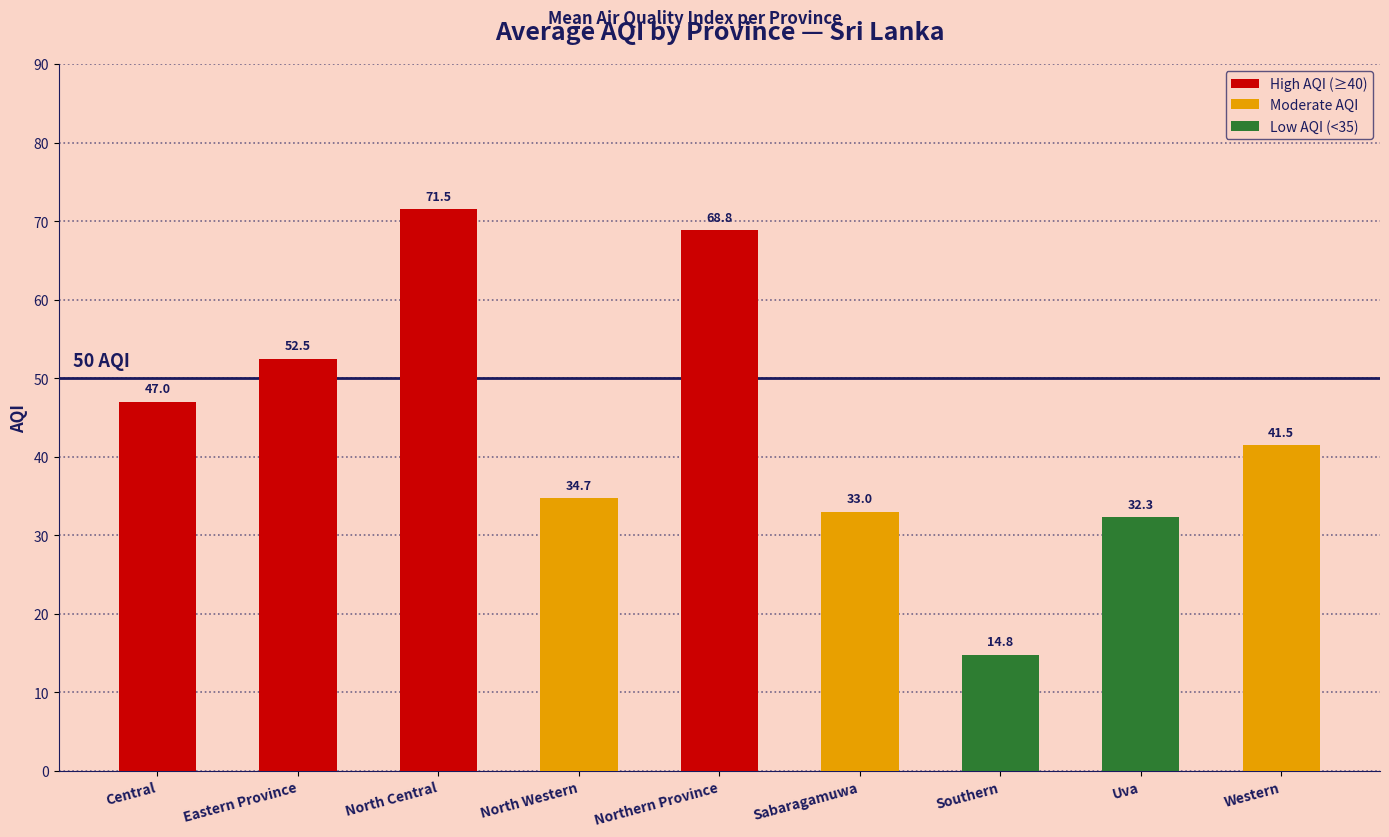

What is the ratio of the value at North Western to the value at Western?

0.8